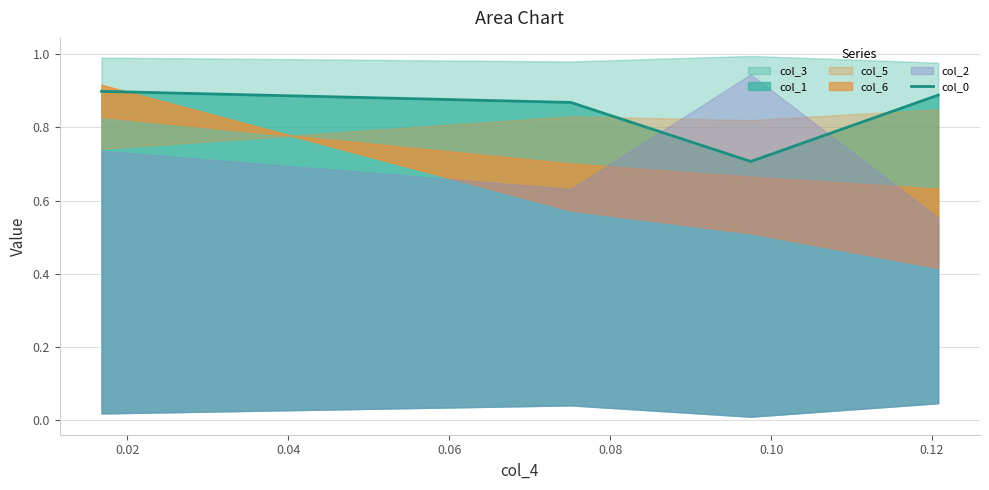

What is the sum of the values at 0.04 and 0.02?

1.6